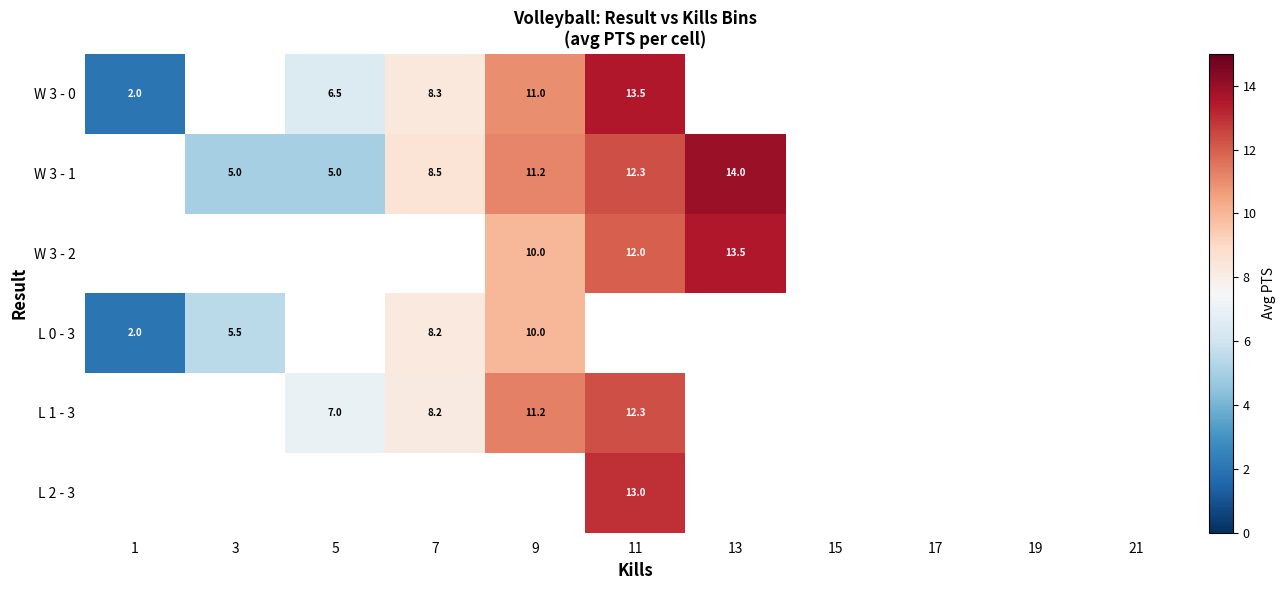

What is the sum of the W 3 - 1 values at 9 and 13?

25.2